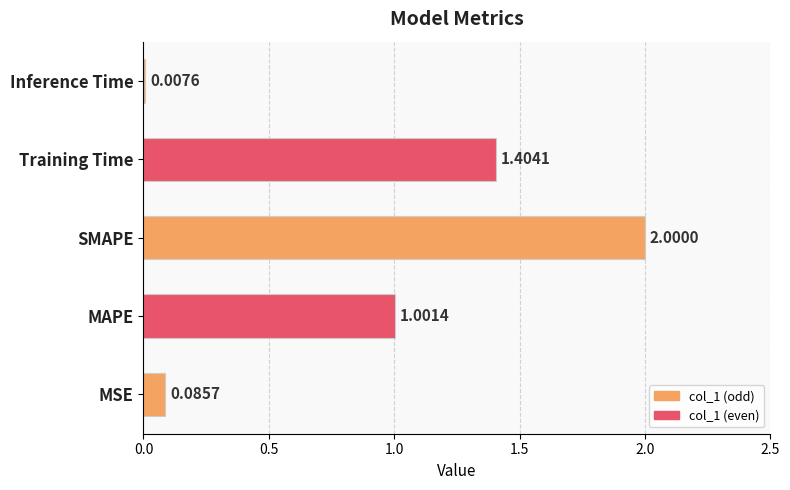

At which label is the value closest to 1?

MAPE